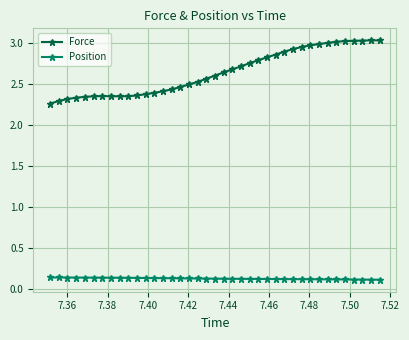

Which series has the largest range (max minus min)?

Force